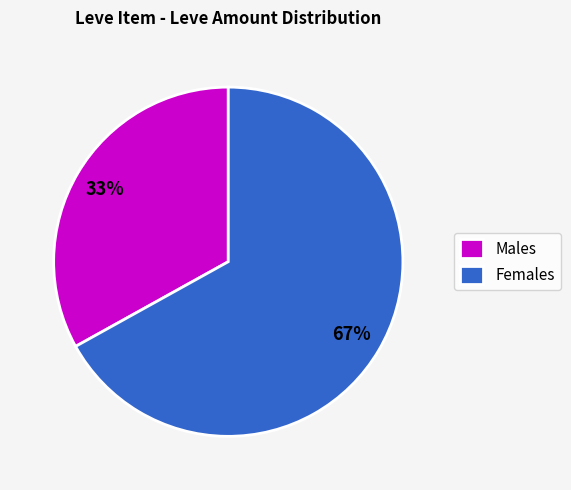

What is the largest slice in the pie chart?

Females